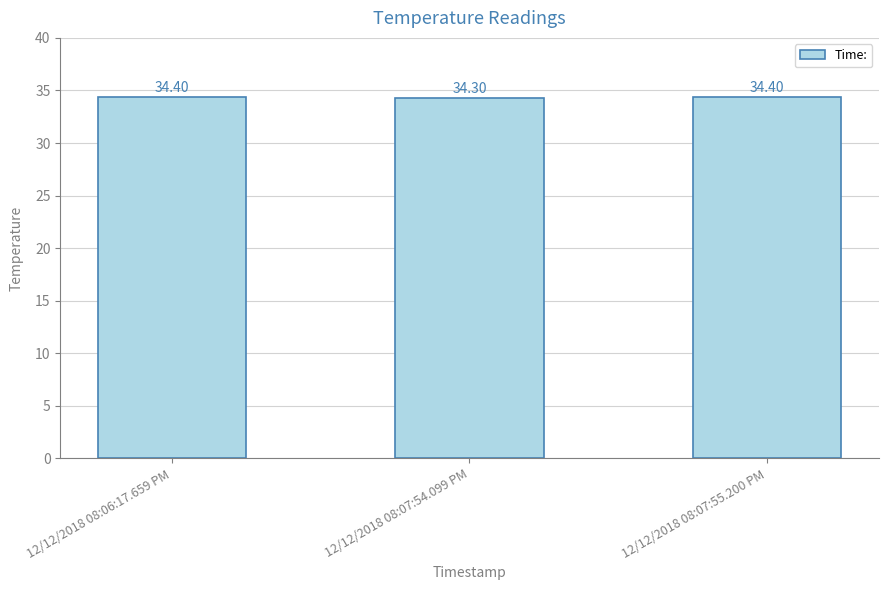

The chart shows a value of 34.3 at 12/12/2018 08:07:54.099 PM. True or false?

True